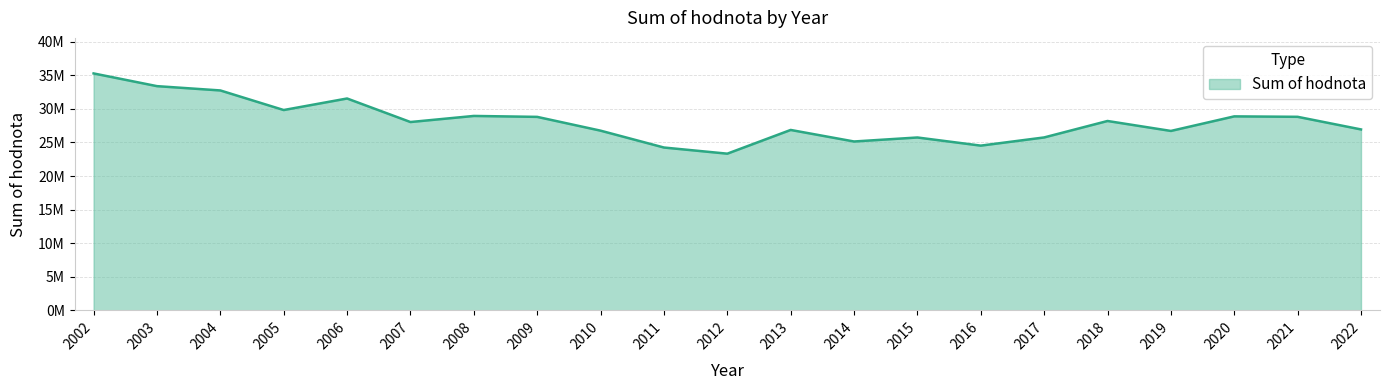

Does the chart have visible grid lines?

Yes